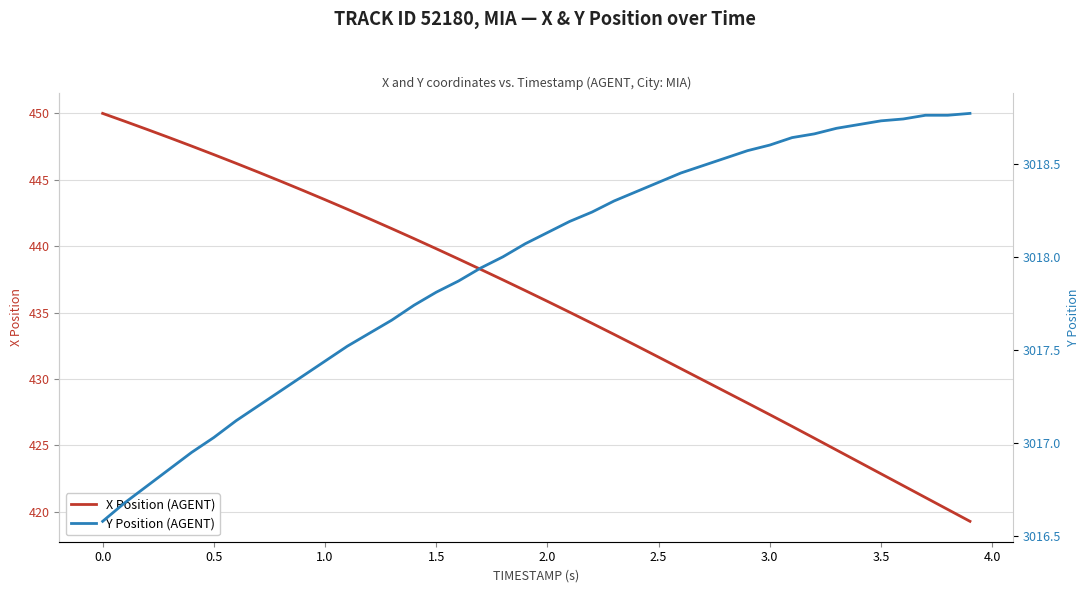

At how many categories does at least one series exceed 1580?

40